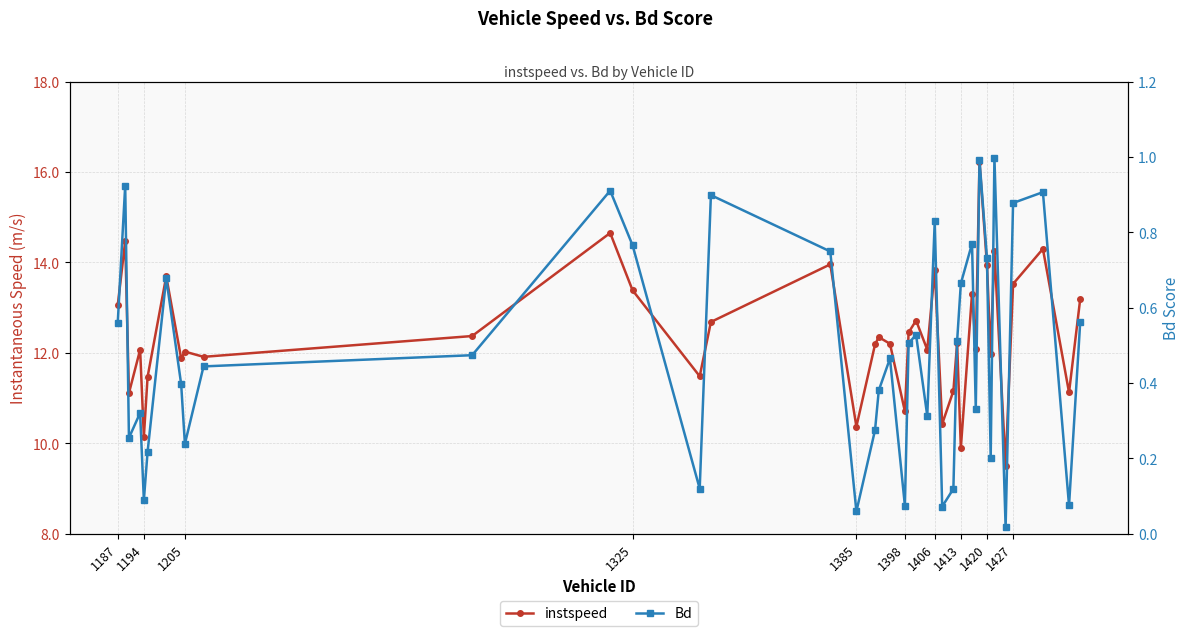

Is the value of instspeed at 35 greater than the value of Bd at 36?

Yes